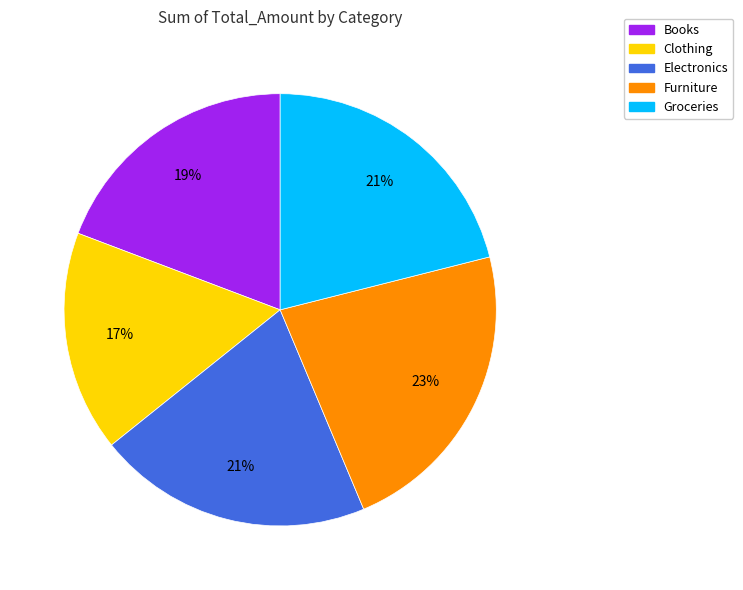

Count the number of slices in the pie.

5